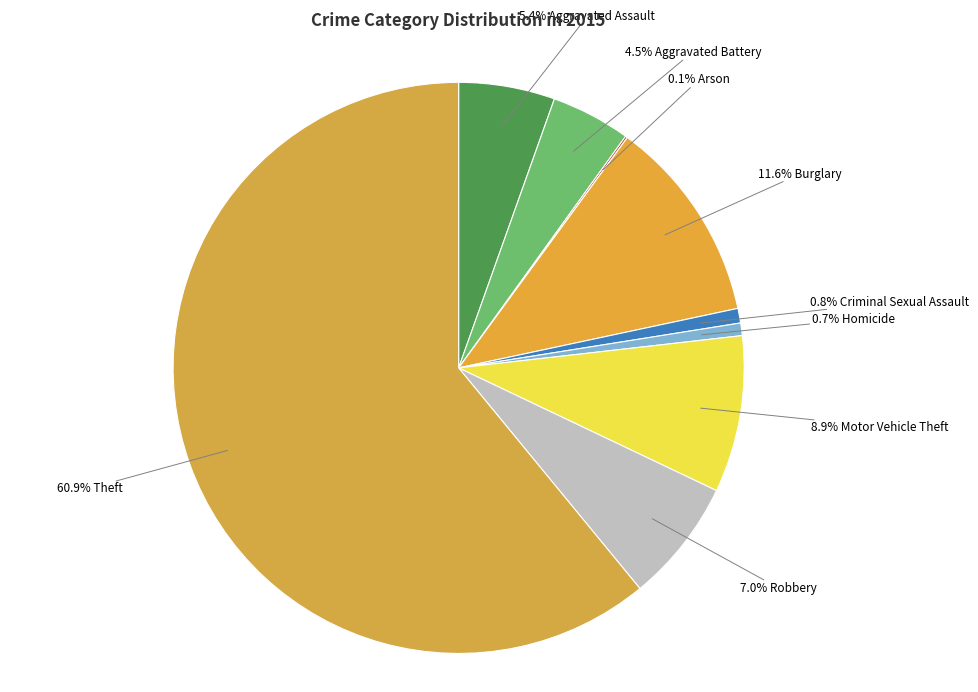

Count the number of slices in the pie.

9